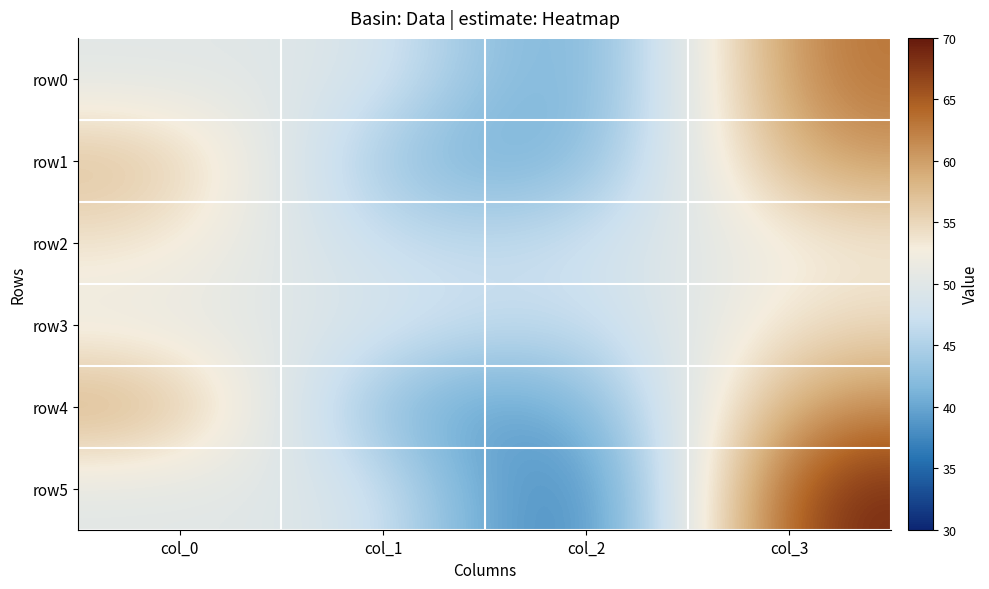

Which series has the largest total across all categories?

row0